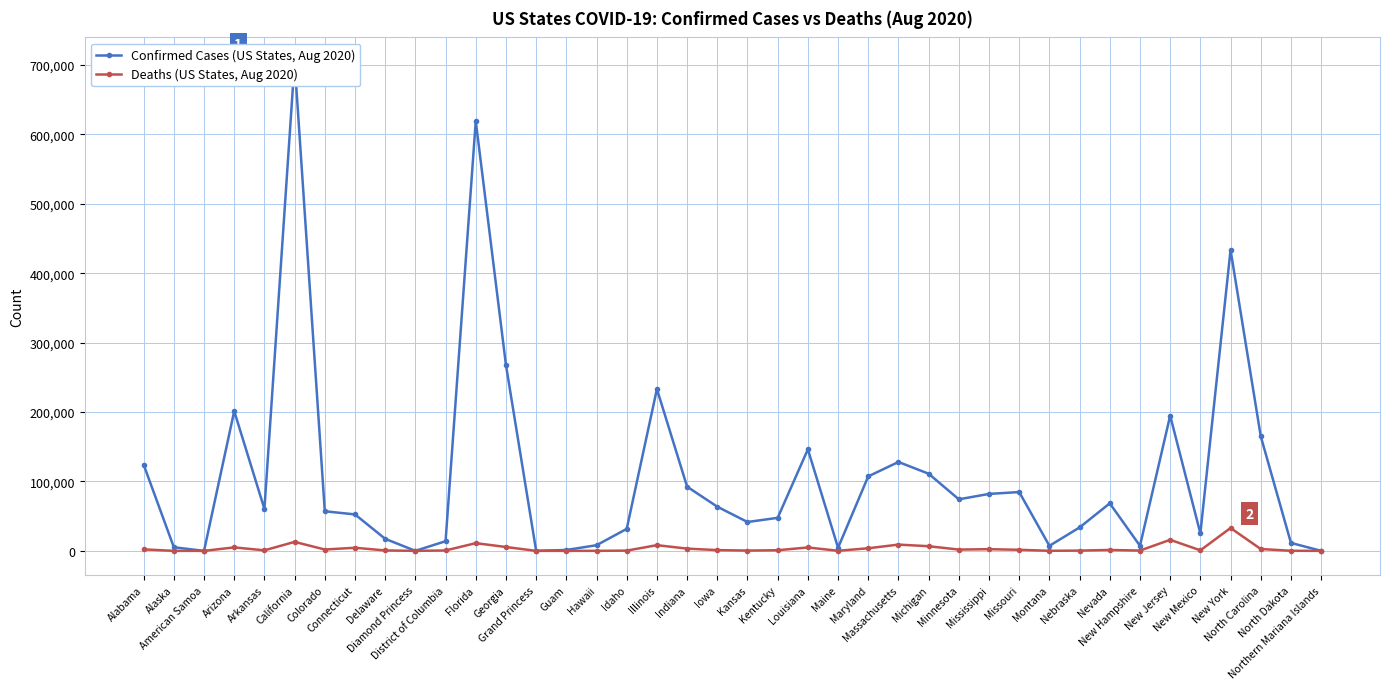

True or false: Deaths and Confirmed Cases cross at least once.

False